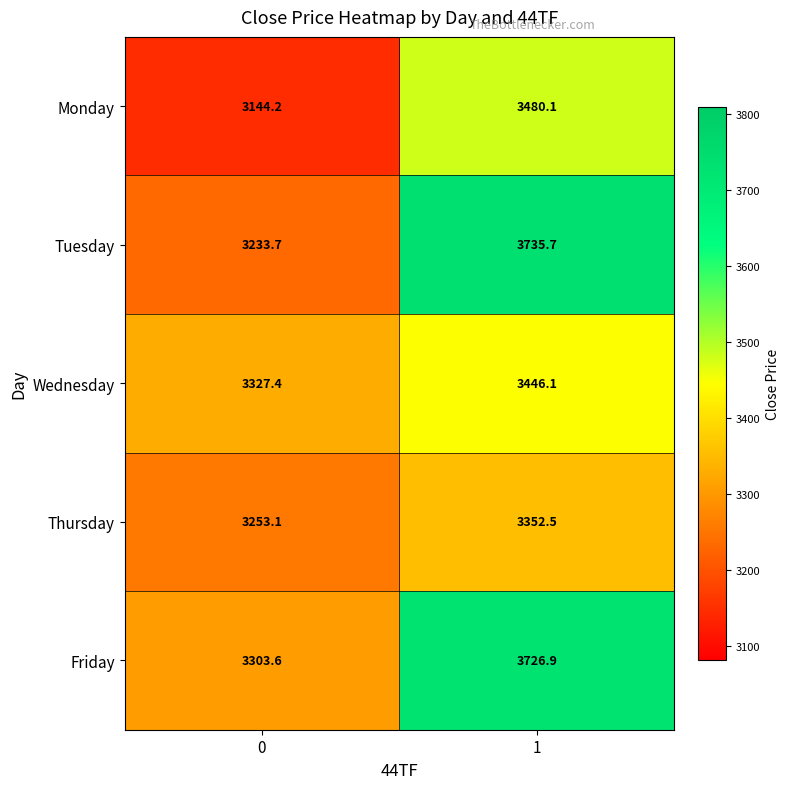

What is the difference between the highest and lowest values at 1?

383.2